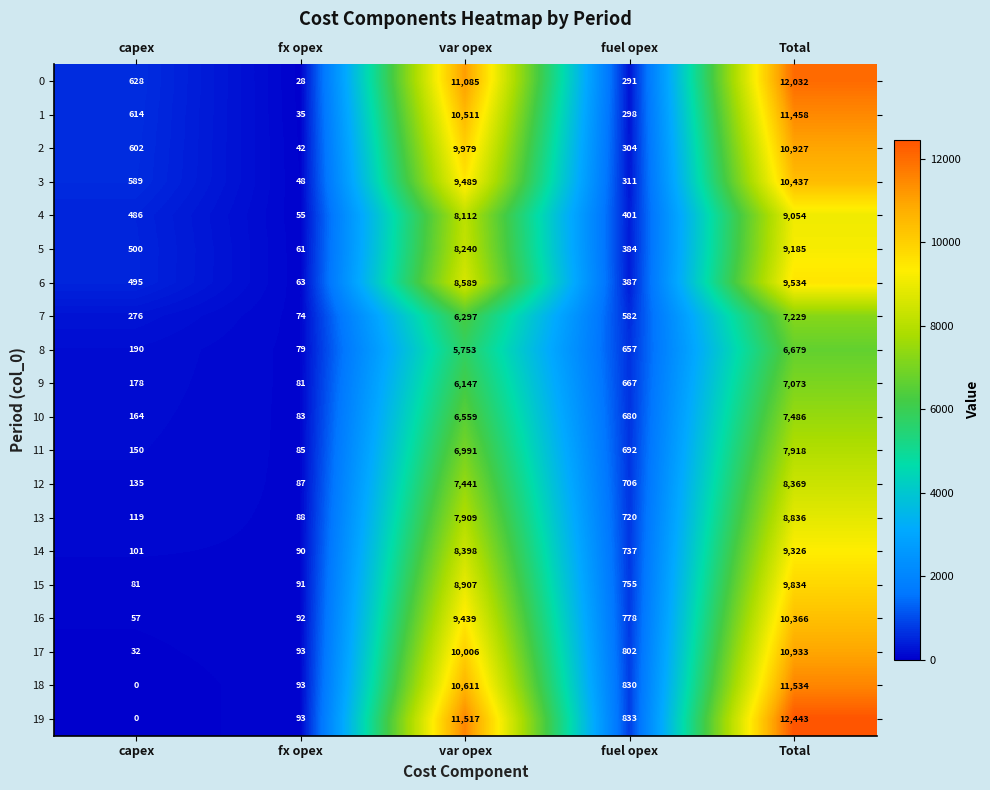

At which label is 3 closest to 5242?

var opex